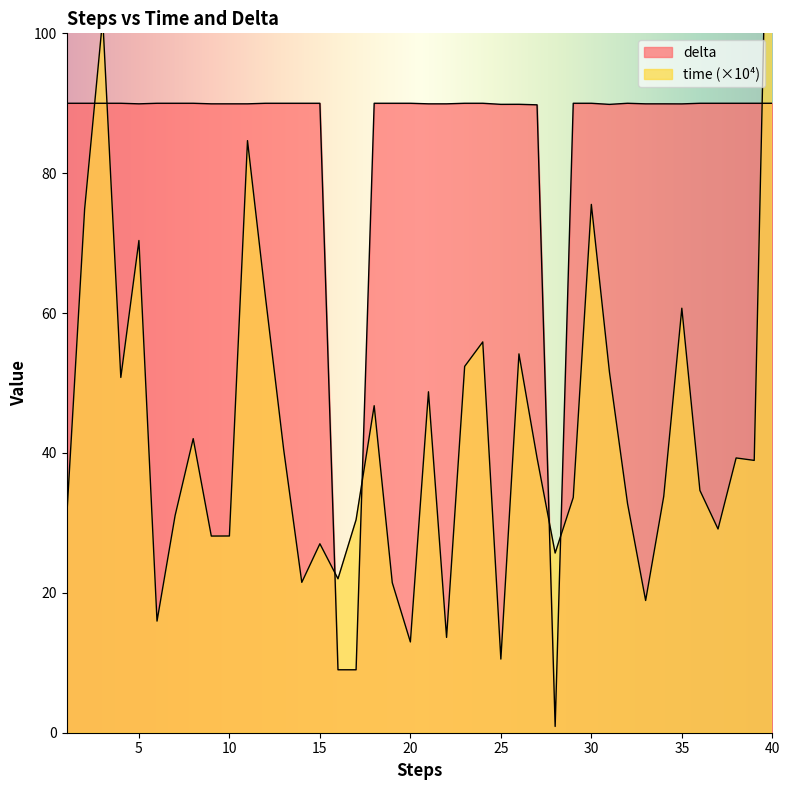

Which series changed the most between 11 and 40?

time